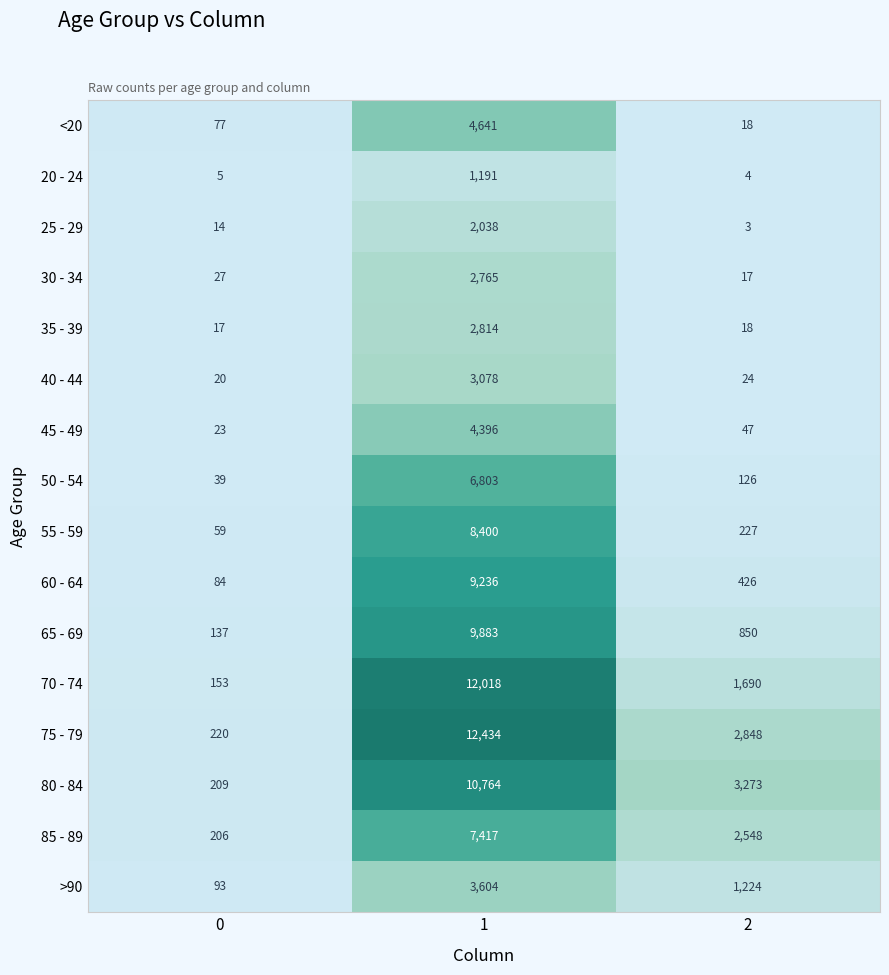

Which series has the largest total across all categories?

75 - 79